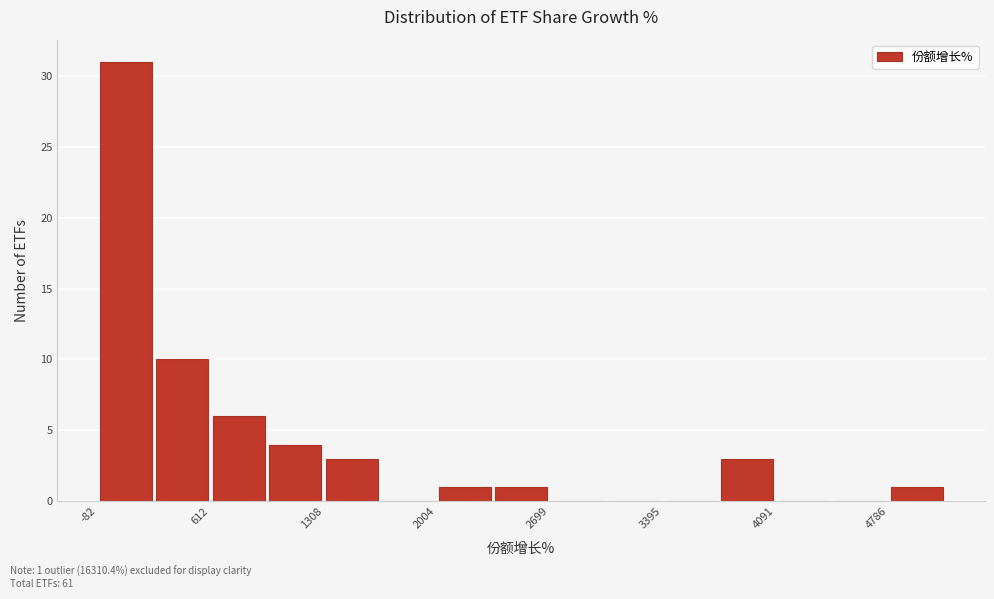

Read against the x-axis, roughly where is the centre of the tallest bar?

100